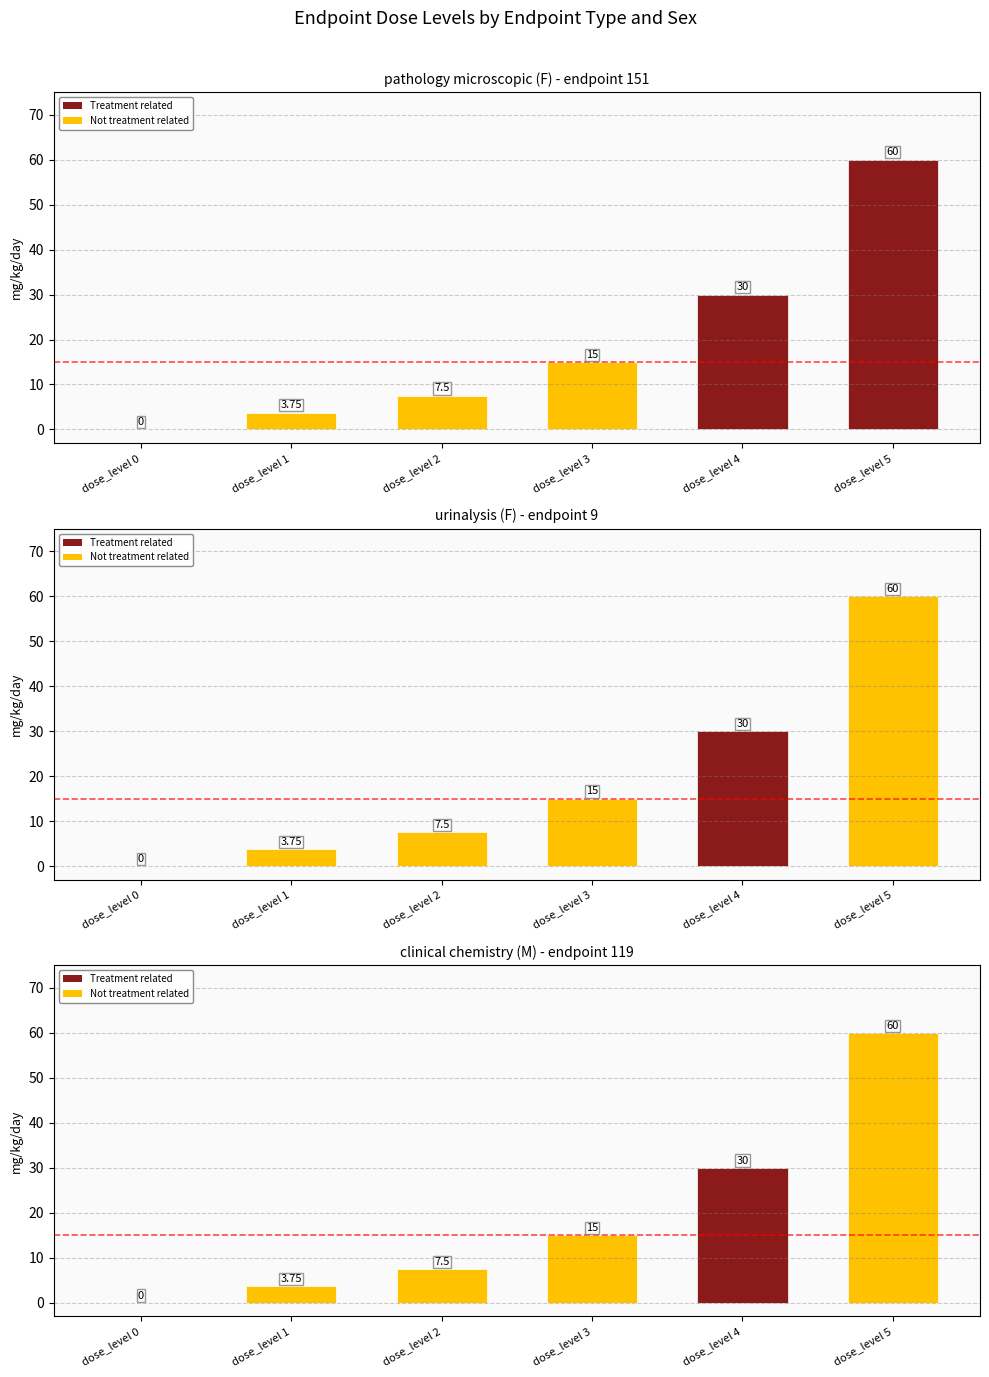

What is the value of the pathology microscopic (F) bar at the 3rd from the left?

7.5